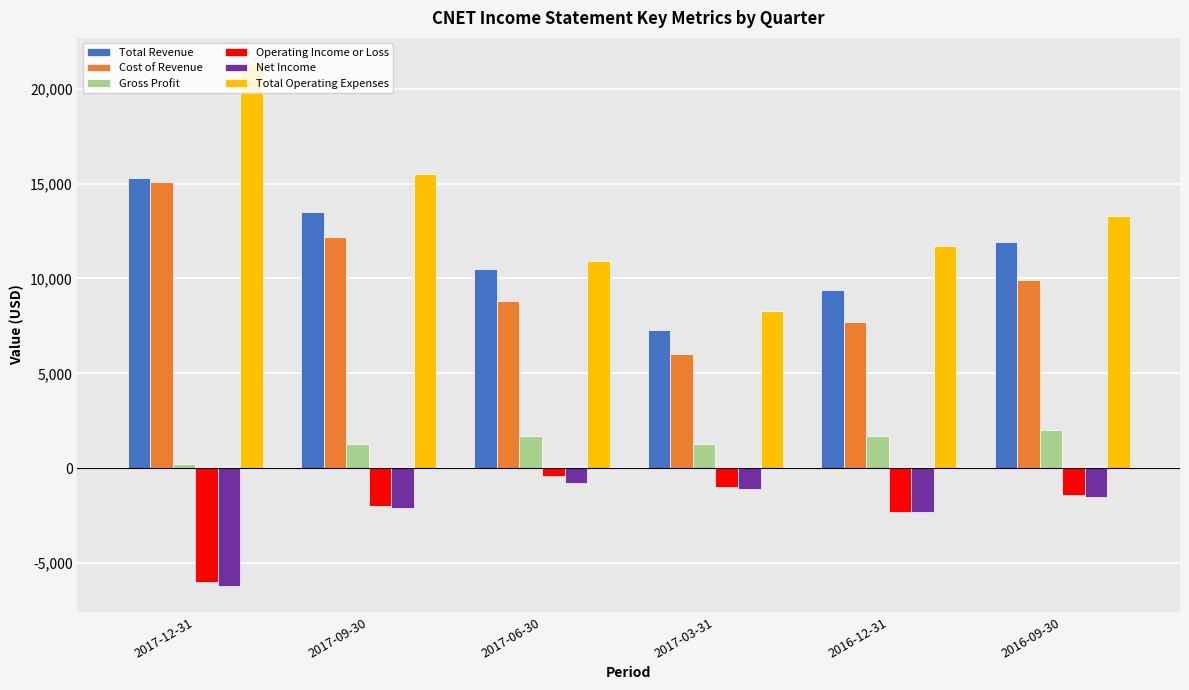

How many categories are shown in the chart?

6